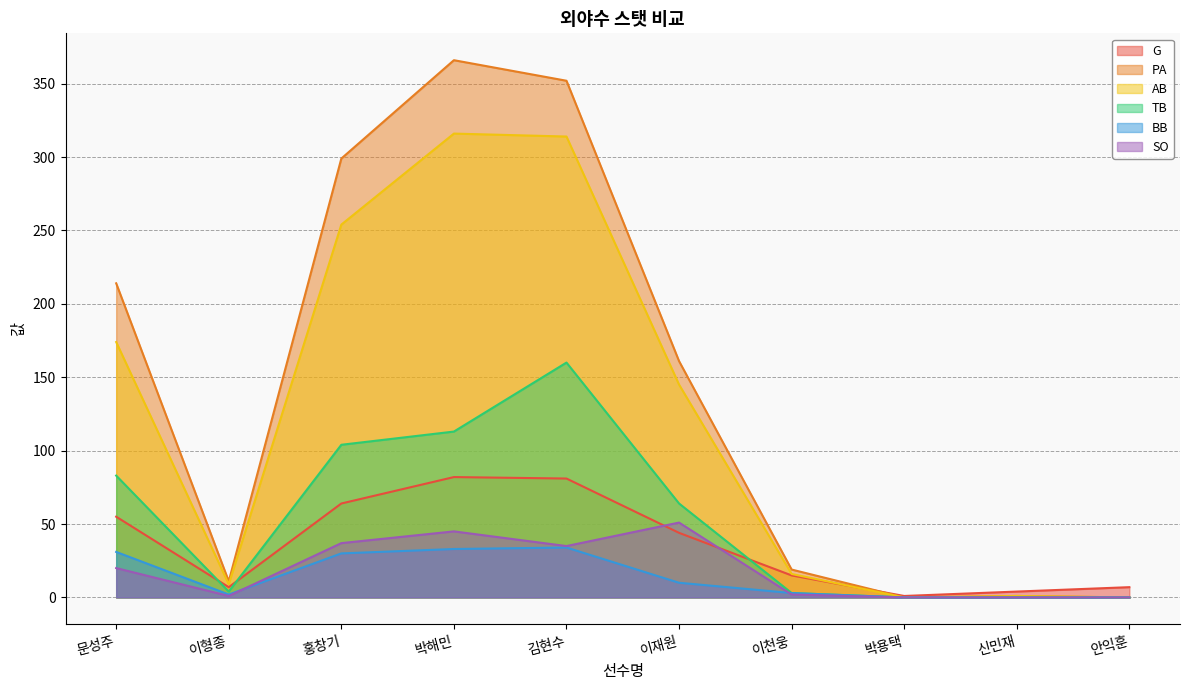

At 문성주, list the series in order from smallest to largest.

SO, BB, G, TB, AB, PA